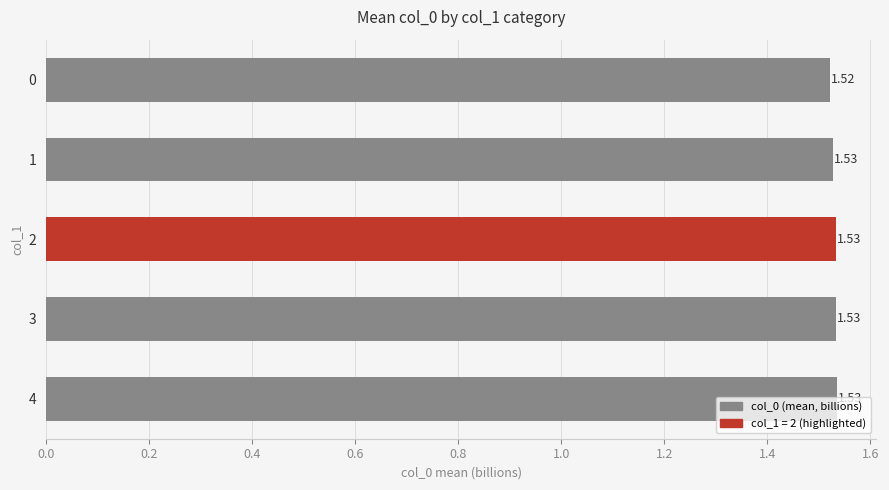

What is the ratio of the value at 1 to the value at 2?

1.0